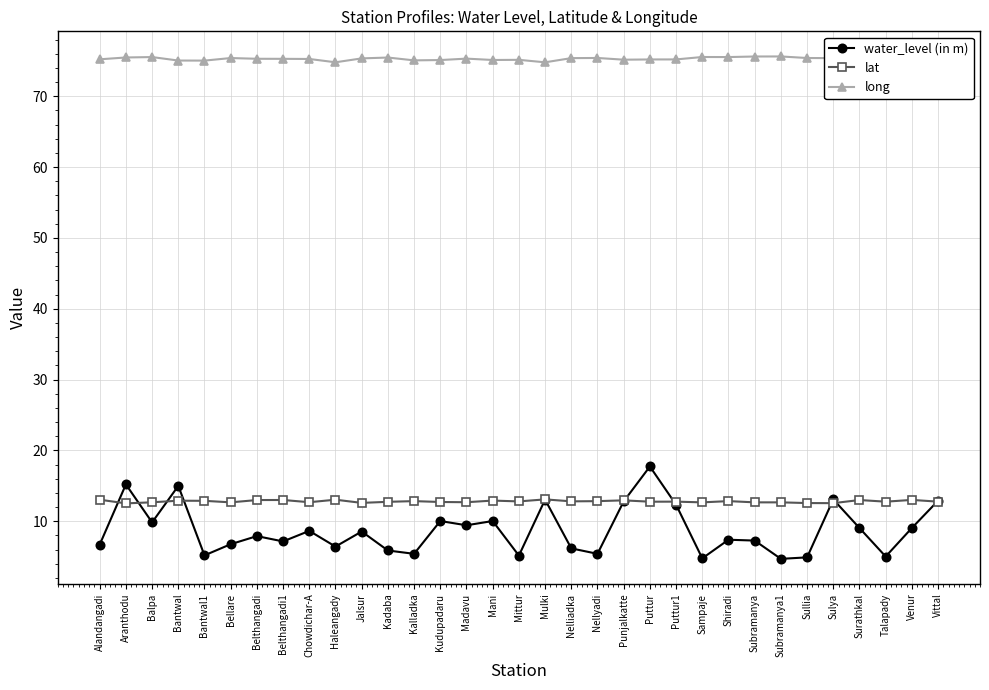

What is the approximate value of water_level (in m) at Bellare?

6.8